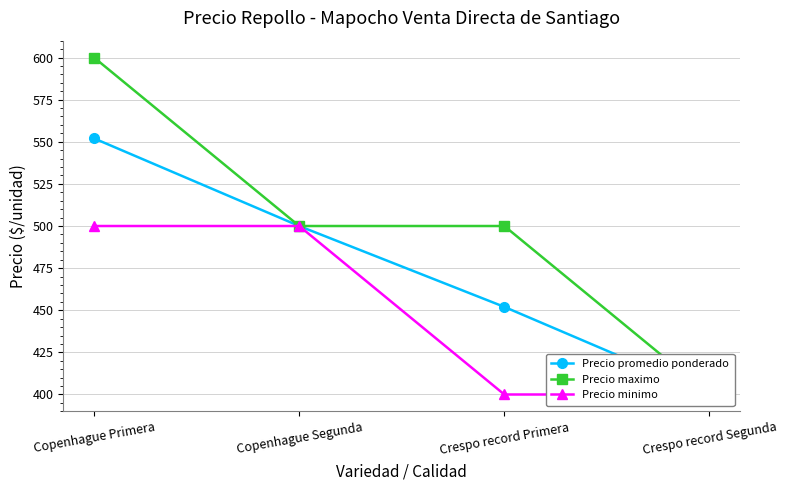

Is this an area chart (filled region under the line)?

No